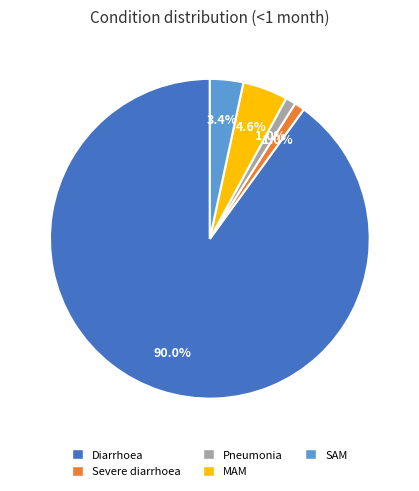

Combined, what portion of the pie is Diarrhoea and Severe diarrhoea?

91.0%